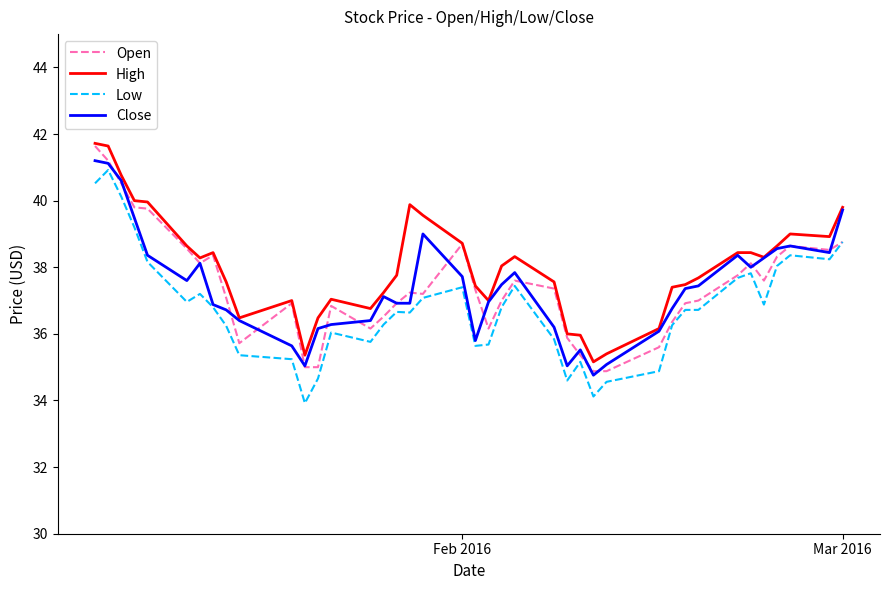

What is the maximum value for Open?

41.6